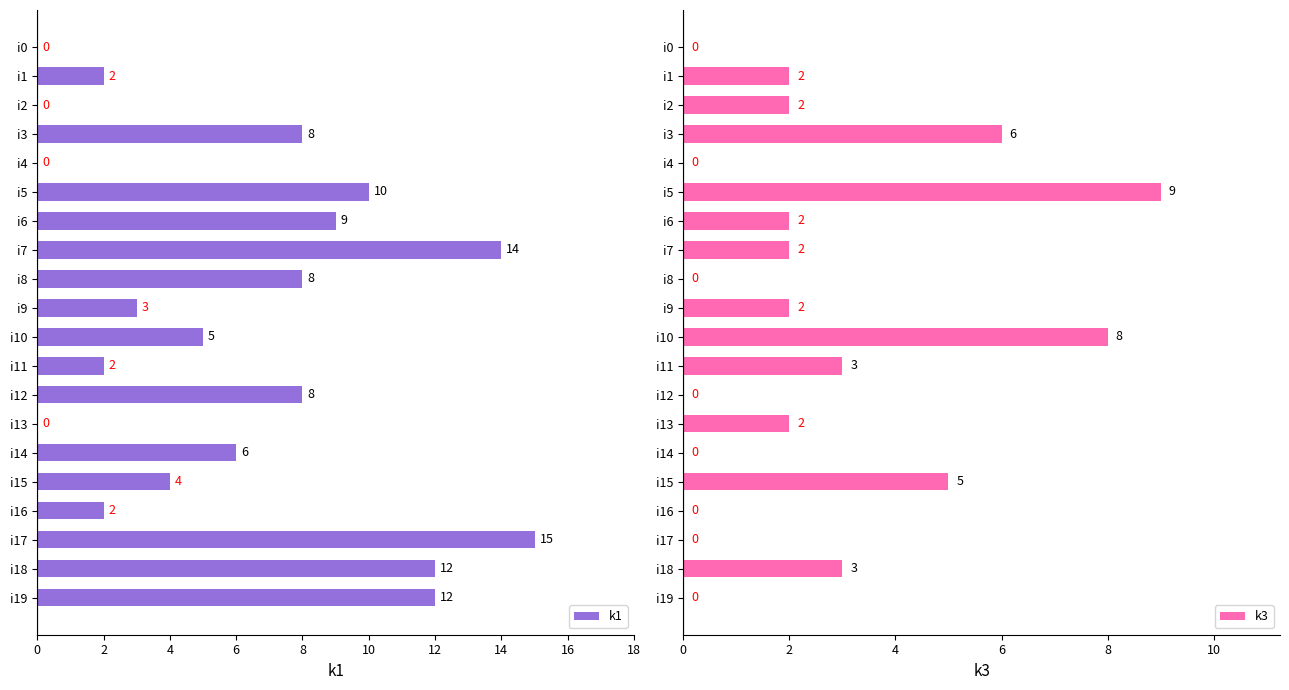

At how many categories does at least one series exceed 6?

10